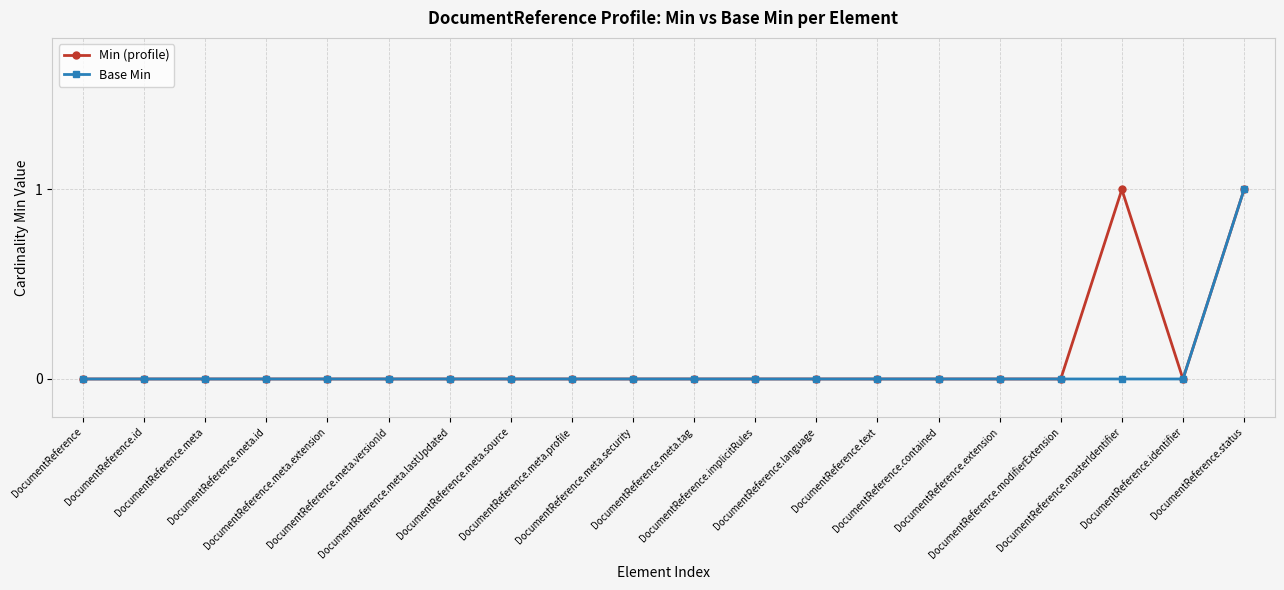

Is this an area chart (filled region under the line)?

No